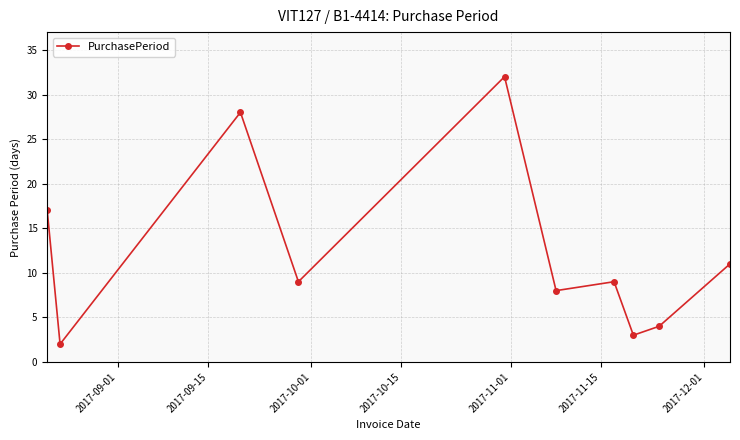

How many lines are shown in the chart?

1